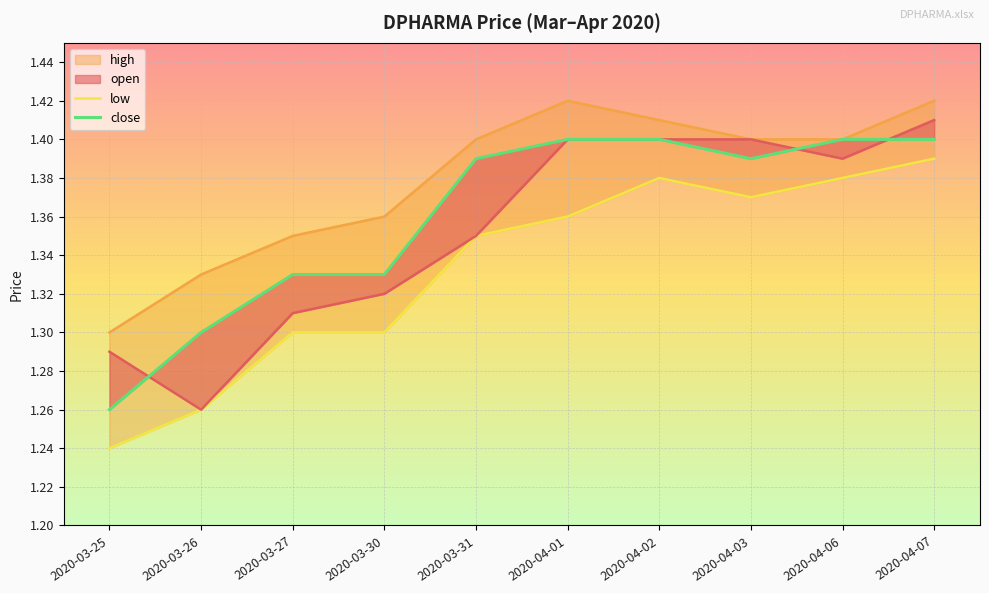

What is the label of the 10th point from the left?

2020-04-07